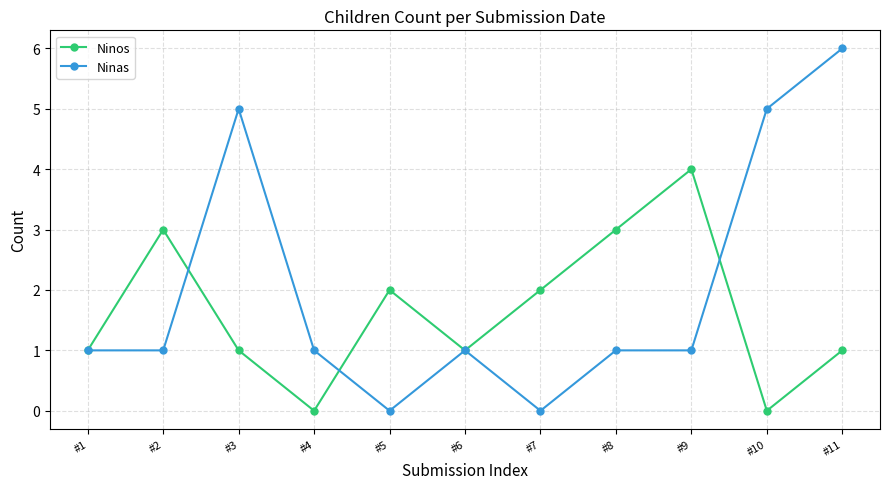

Reading left to right, extract all data points from this chart.

Ninos: #1=1	#2=3	#3=1	#4=0	#5=2	#6=1	#7=2	#8=3	#9=4	#10=0	#11=1
Ninas: #1=1	#2=1	#3=5	#4=1	#5=0	#6=1	#7=0	#8=1	#9=1	#10=5	#11=6